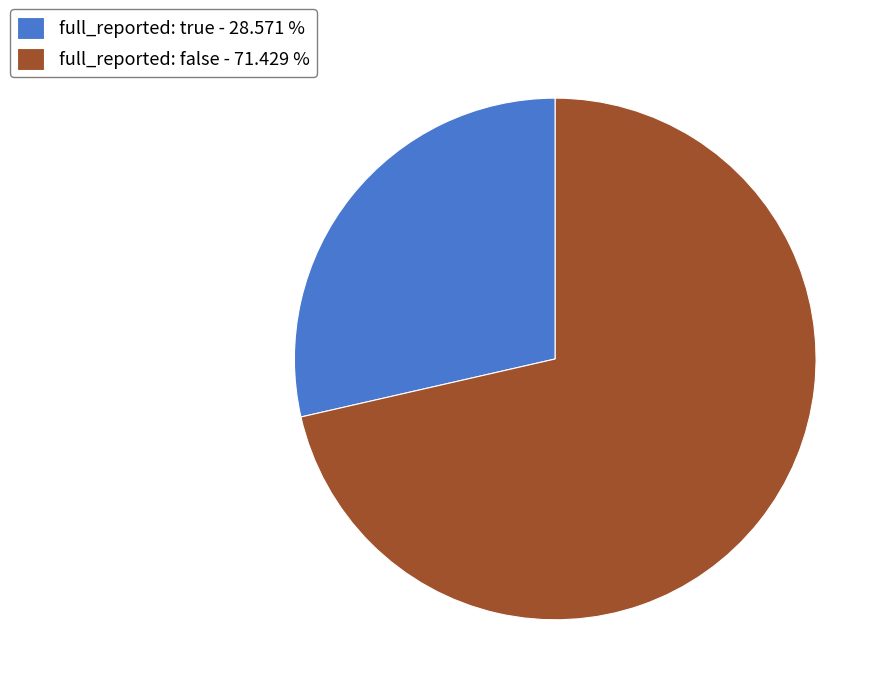

Rank the categories by value from lowest to highest.

full_reported: true - 28.571 %, full_reported: false - 71.429 %